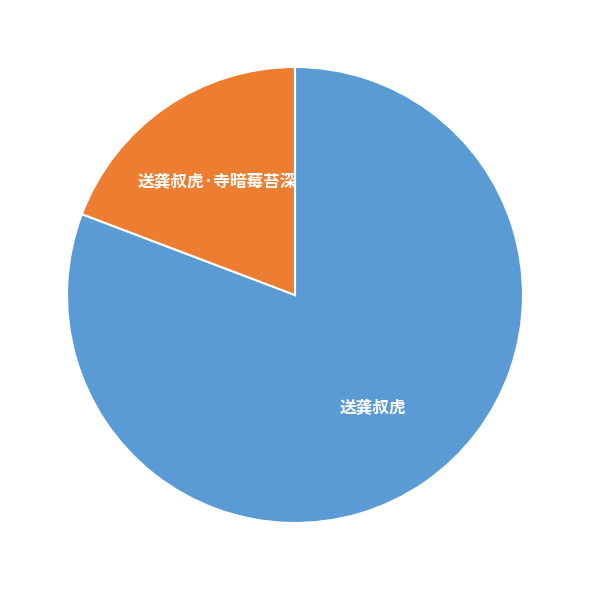

Combined, do 送龚叔虎·寺暗莓苔深 and 送龚叔虎 account for over 50%?

Yes